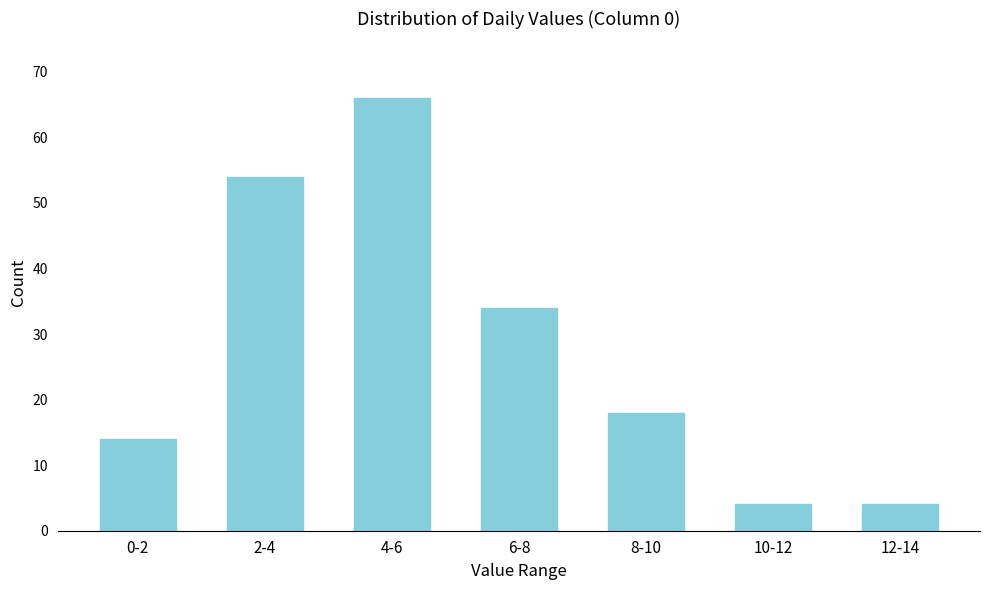

Reading right to left, list all the values displayed in this chart.

4	4	18	34	66	54	14